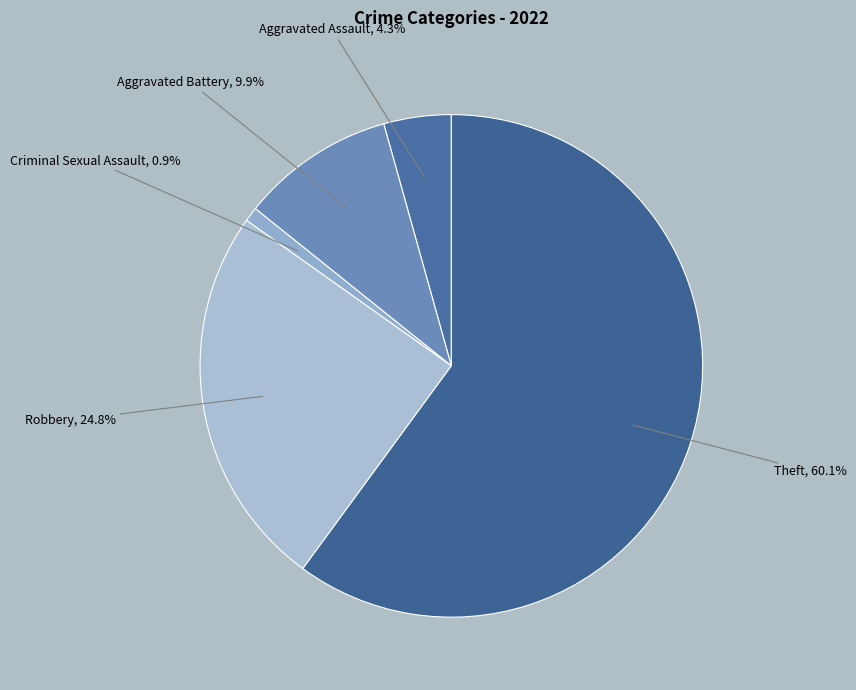

What is the majority slice?

Theft